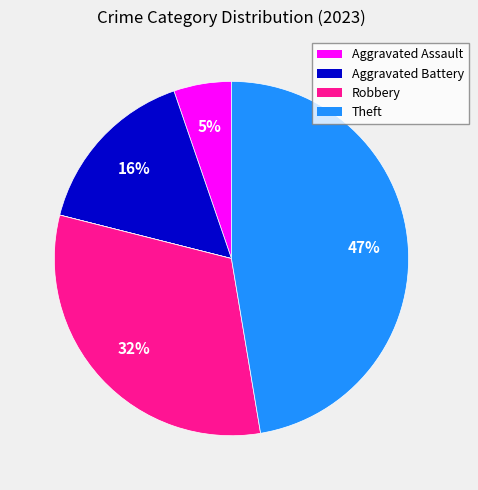

Does any single category account for the majority?

No